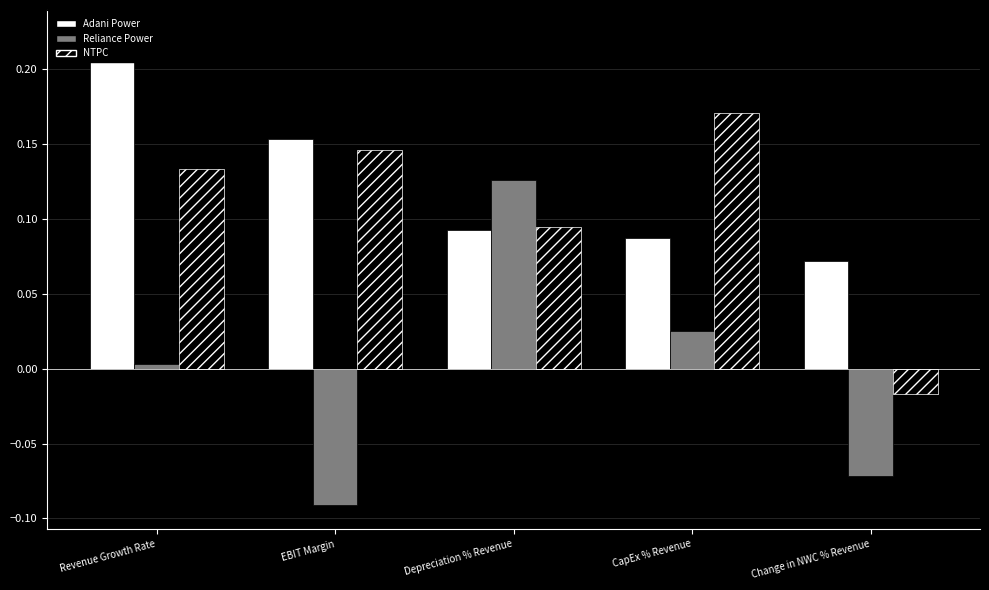

Which has a higher value, Revenue Growth Rate or EBIT Margin?

Revenue Growth Rate